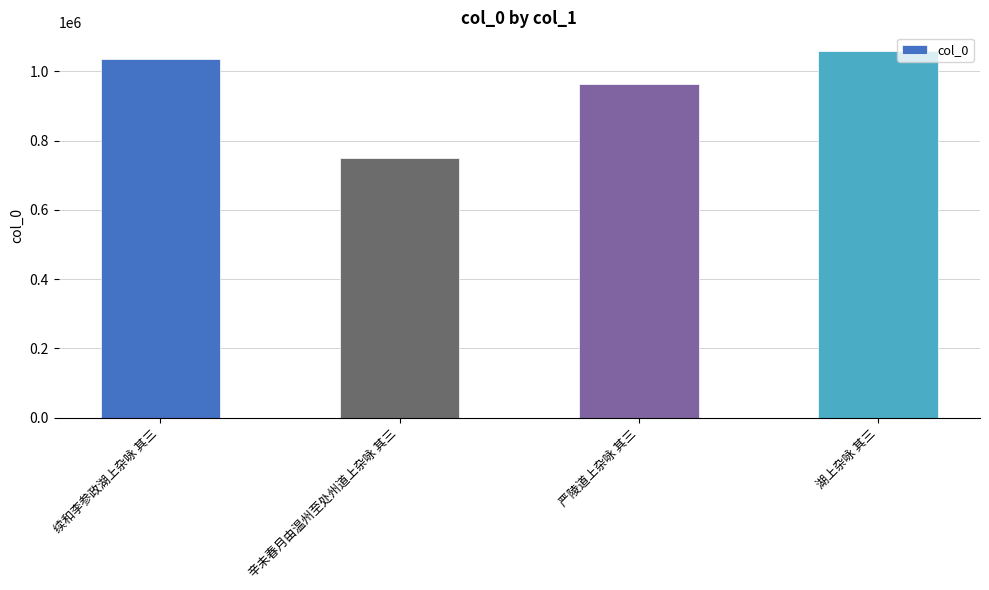

List the labels in order of value, smallest first.

辛未春月由温州至处州道上杂咏 其三, 严陵道上杂咏 其三, 续和李参政湖上杂咏 其三, 湖上杂咏 其三